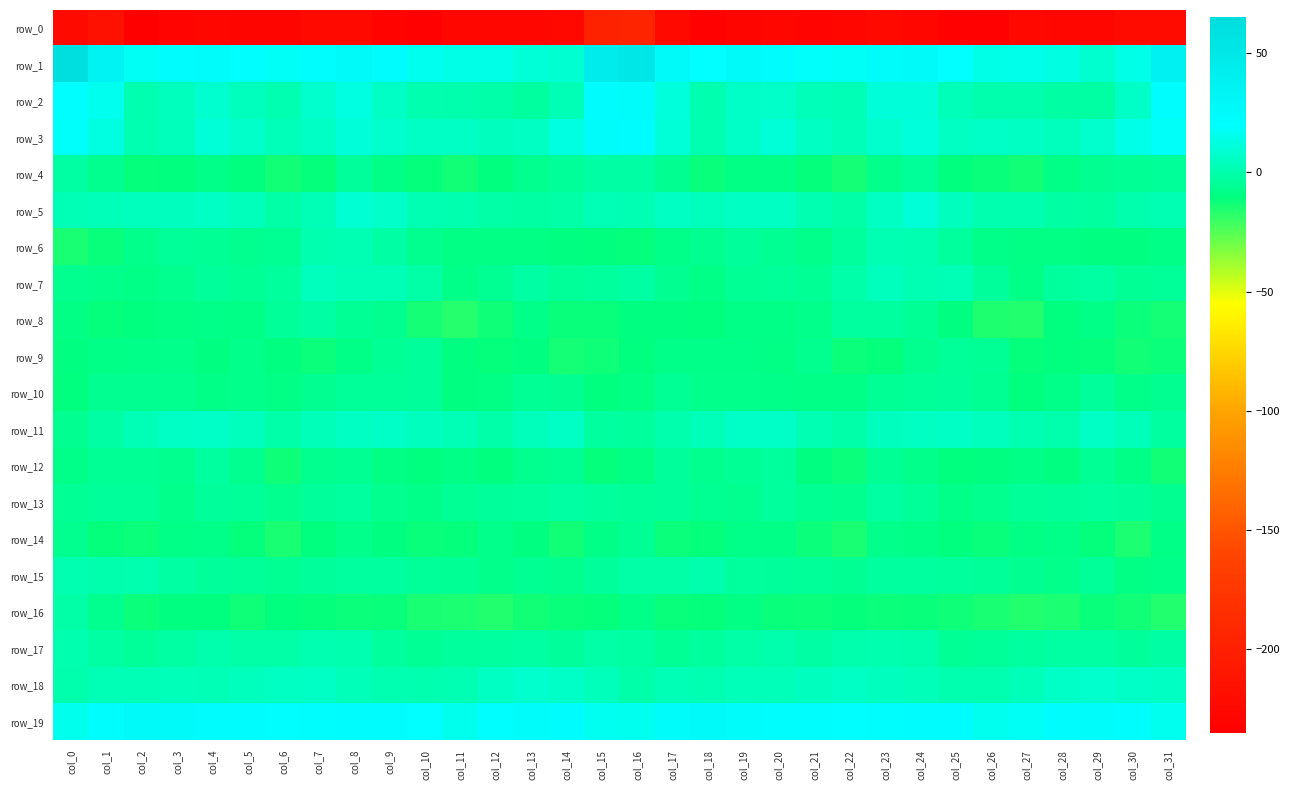

How many data points in row_13 are less than -4?

18